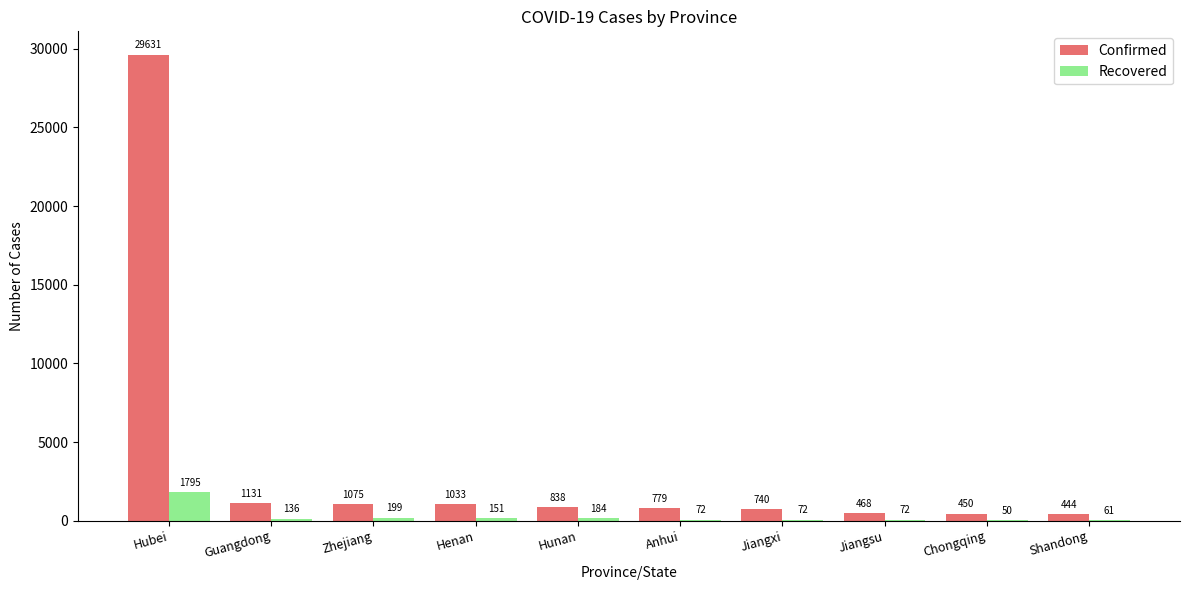

At which category does the chart reach its peak across all series?

Hubei